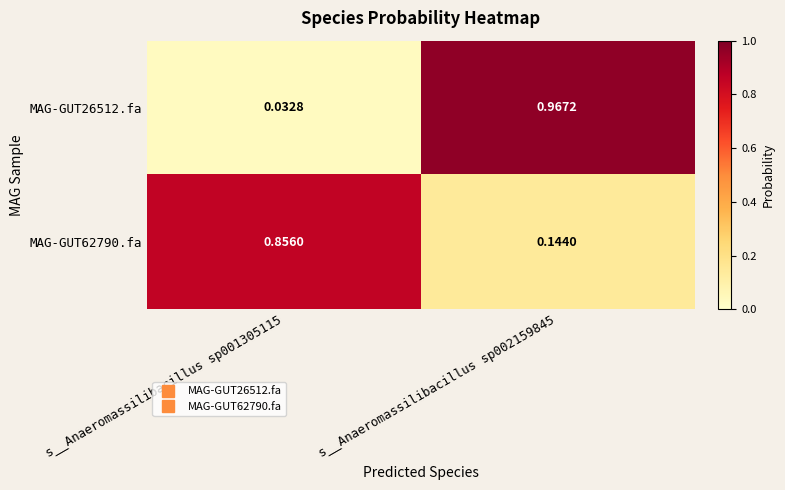

At how many categories does at least one series exceed 0?

2